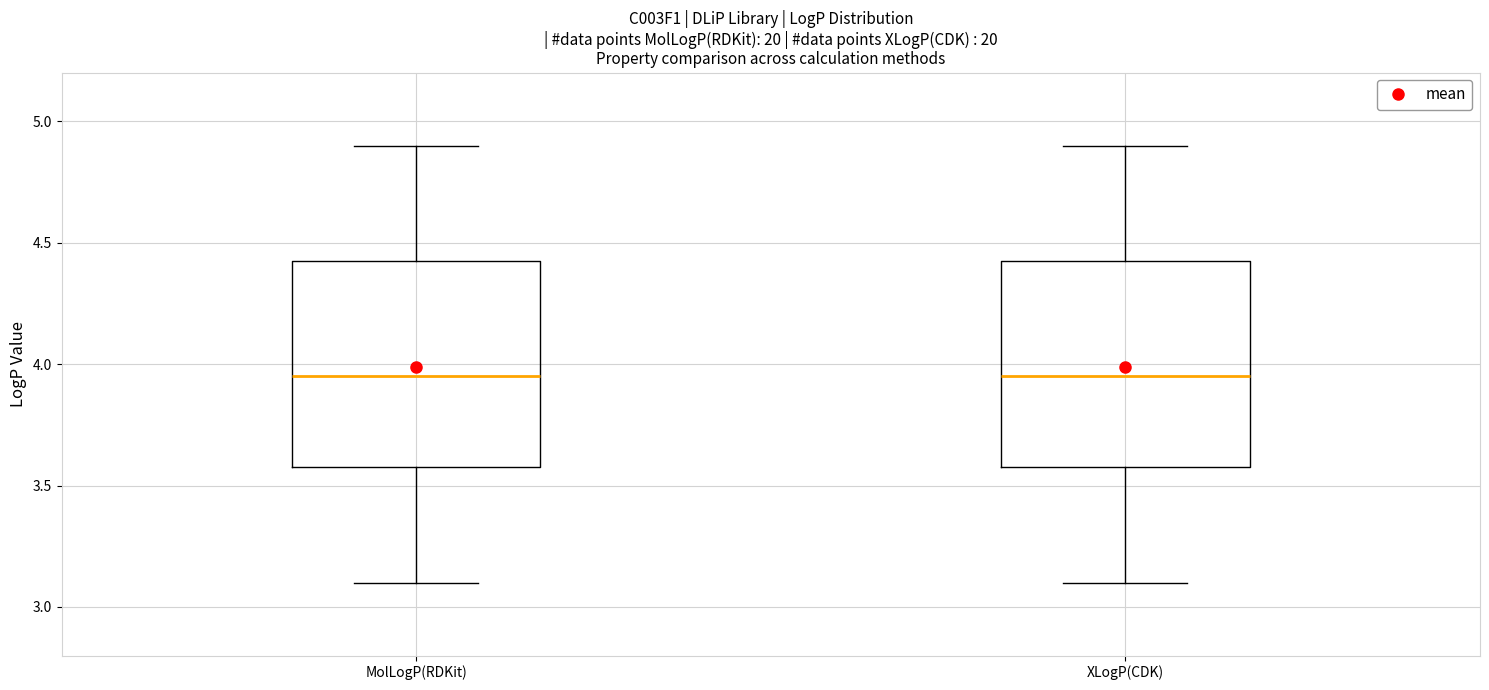

Where does the lower whisker of the box for MolLogP(RDKit) end on the y-axis? The values are not printed on the chart, so give them approximately, as read against the axis.

3.10